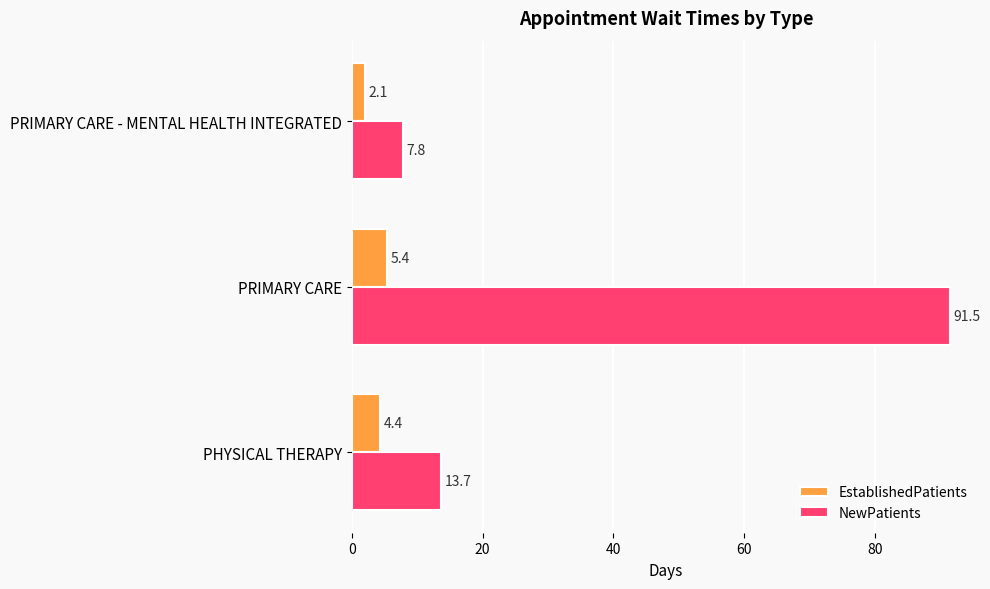

What is the spread (max minus min) of values at PHYSICAL THERAPY?

9.3